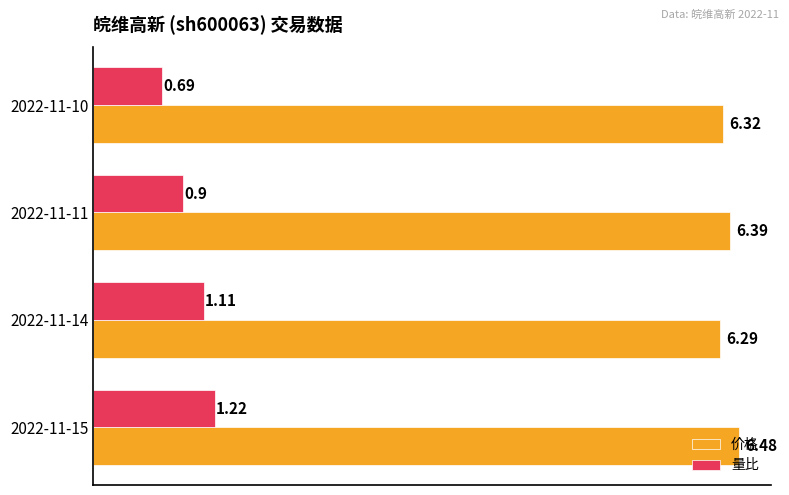

At 2022-11-10, list the series in order from smallest to largest.

量比, 价格